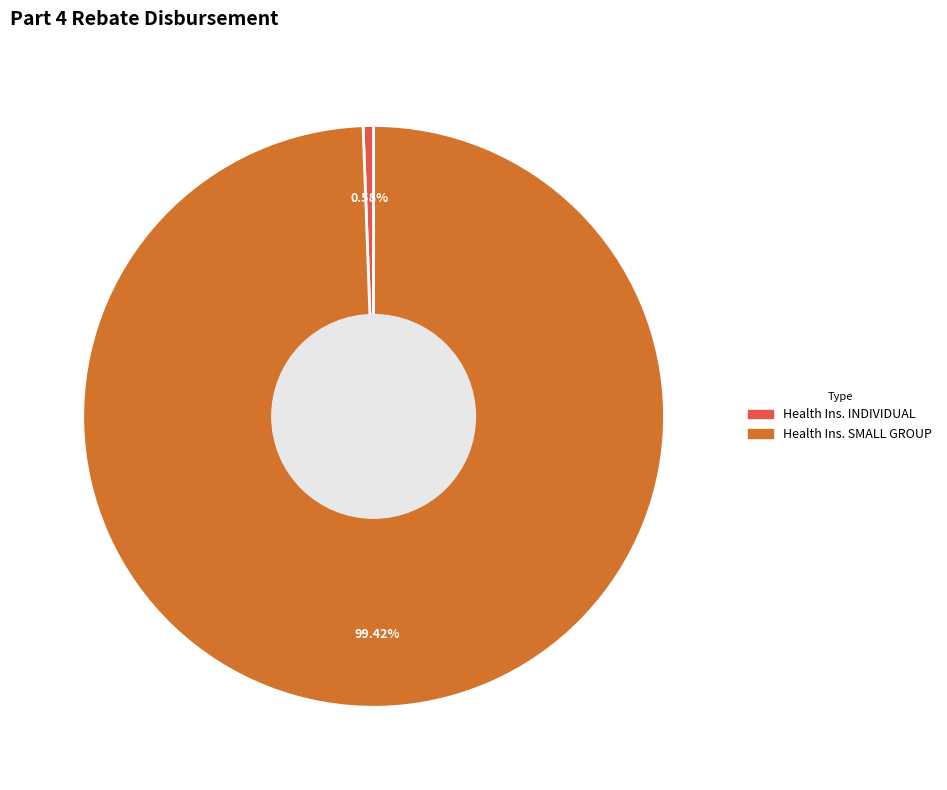

To the nearest percent, what is the average slice percentage?

50%